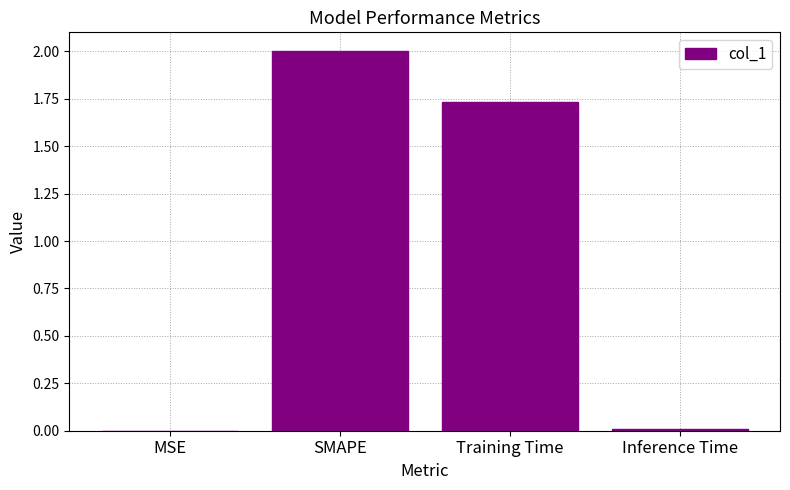

The chart shows a value of 2.0 at SMAPE. True or false?

True